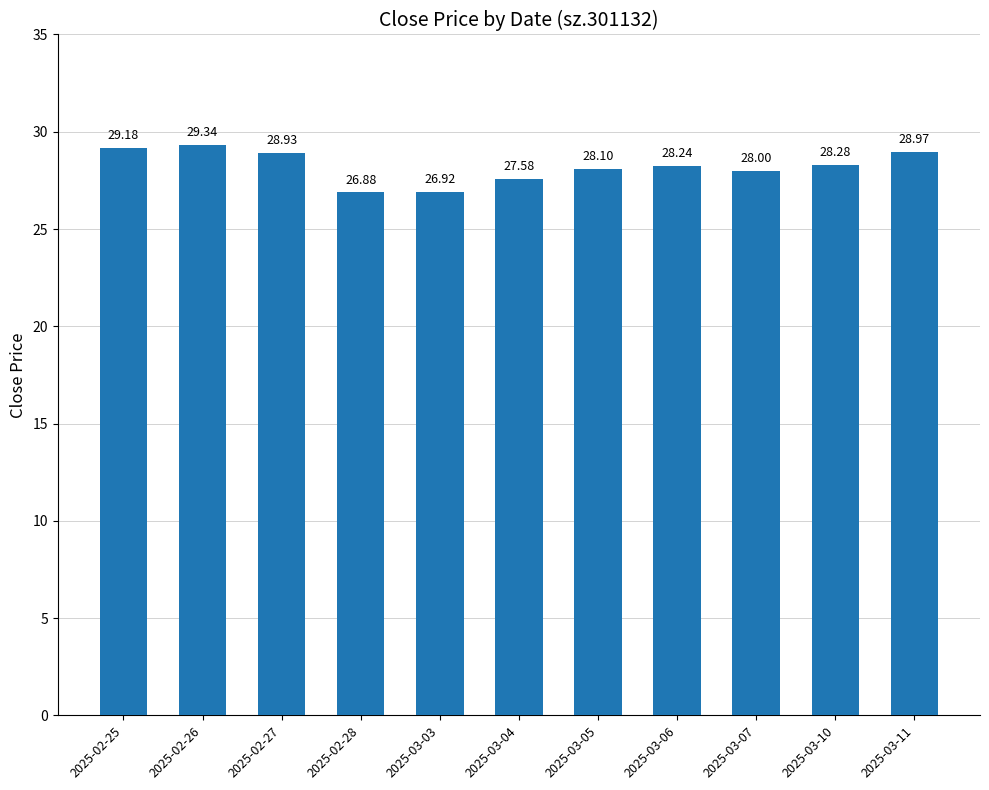

What is the sum of all values?

310.4